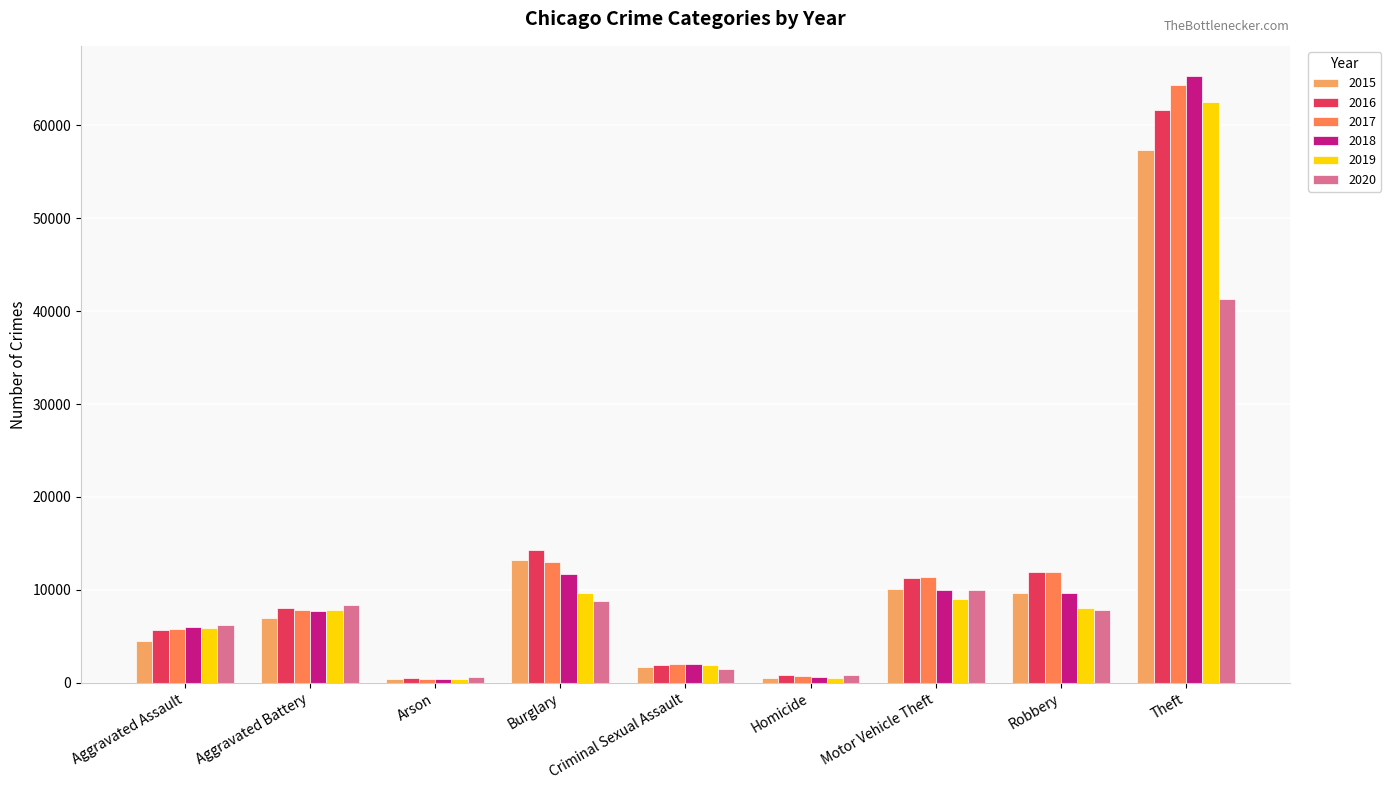

Which series has the largest range (max minus min)?

2018